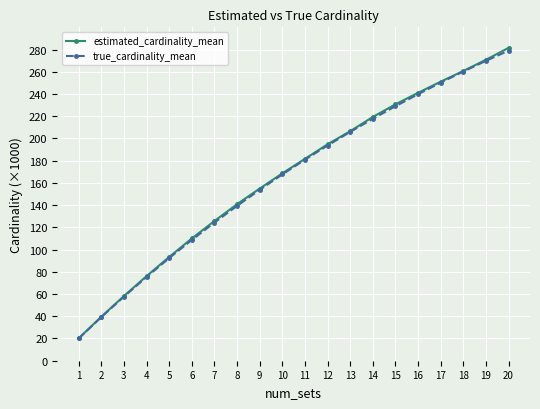

What is the spread (max minus min) of values at 13?

0.6